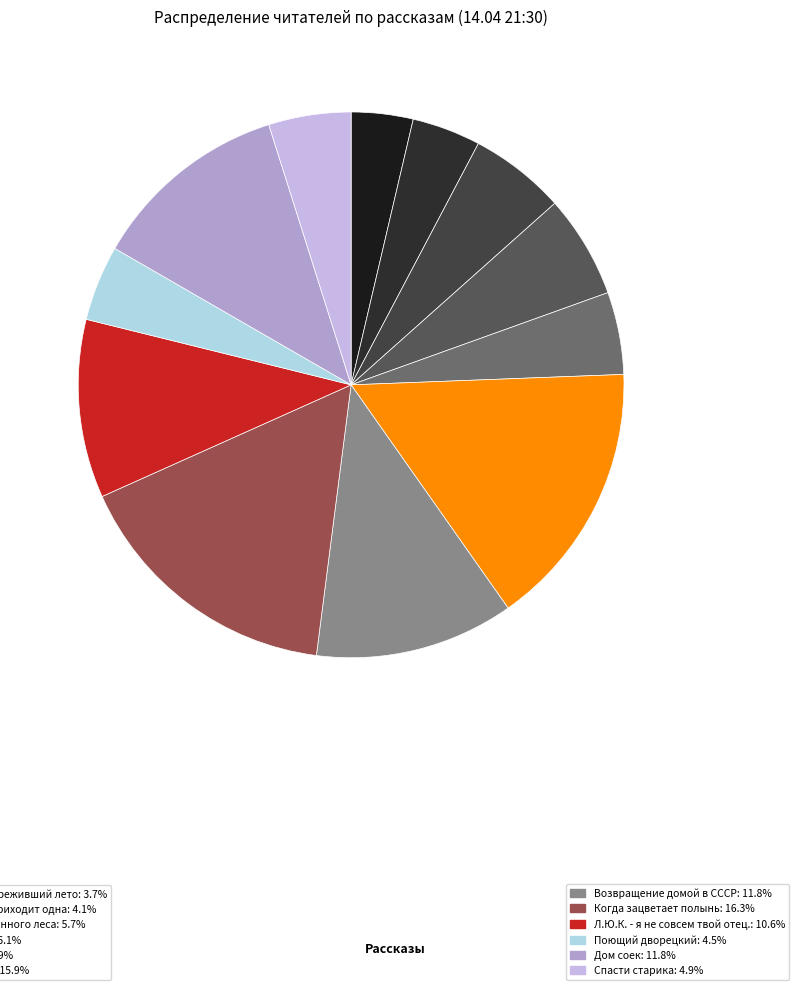

How many segments does this pie chart have?

12